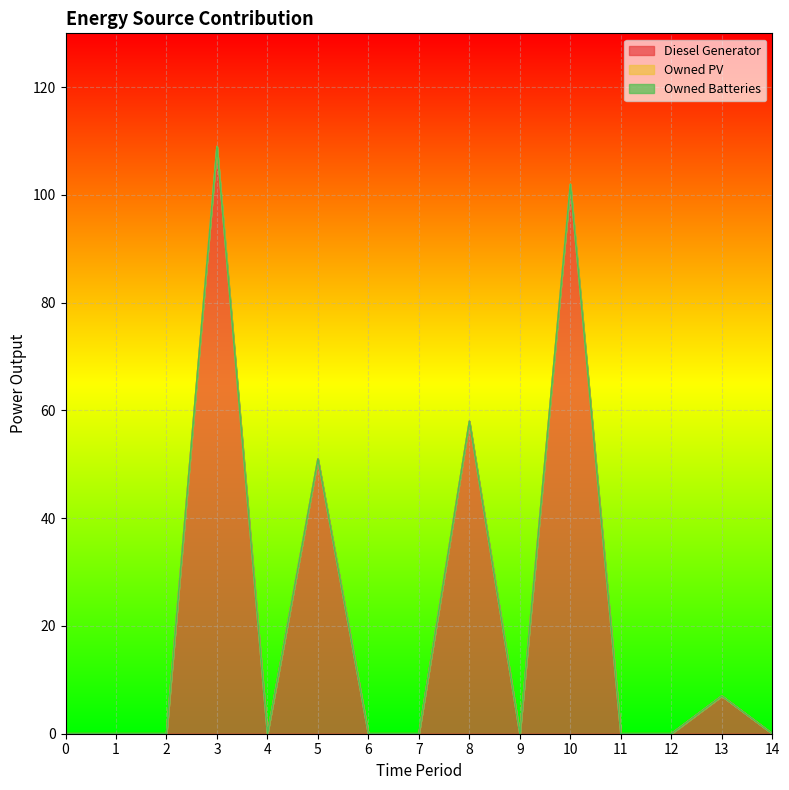

True or false: Owned Batteries has more than 0 points higher than both neighbors.

False